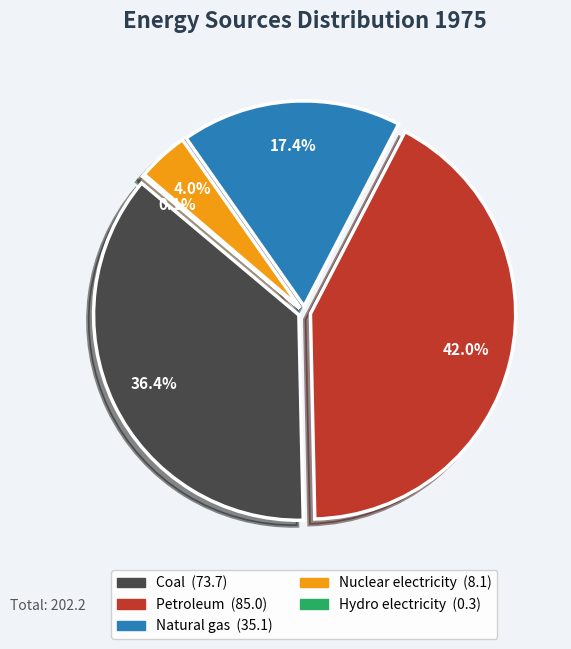

Count the number of slices in the pie.

5